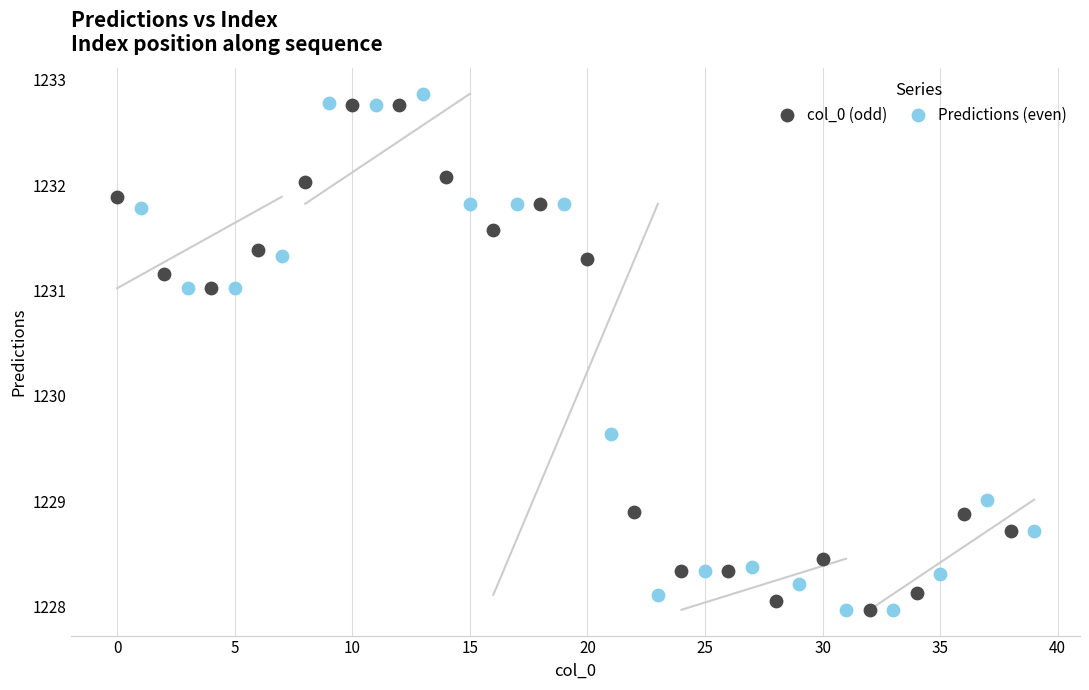

What are all the series names shown in the legend?

col_0 (odd), Predictions (even)